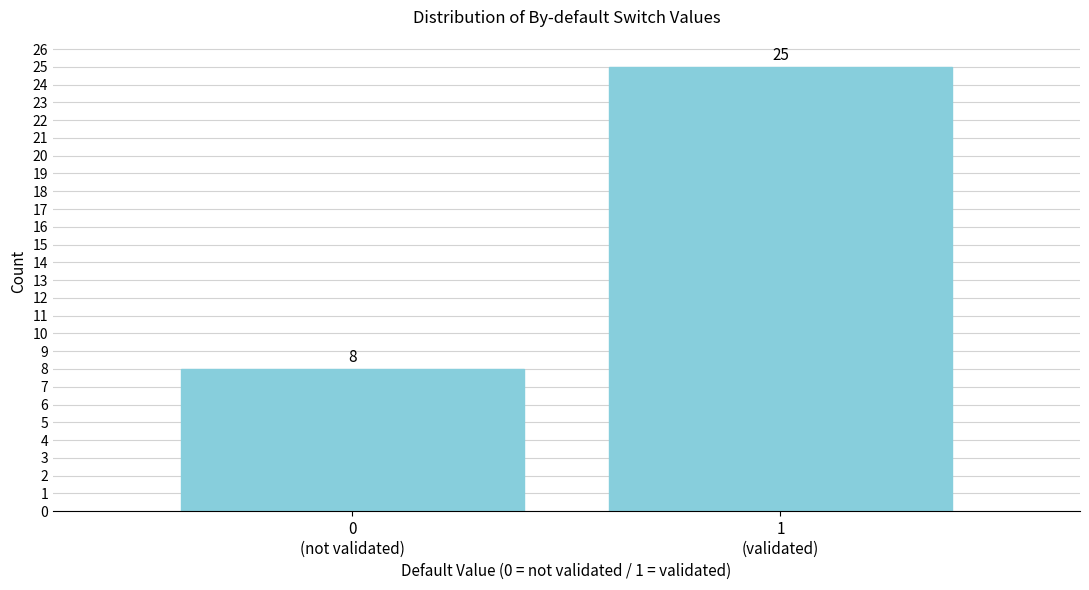

Reading left to right, what are all the values shown in this chart?

8	25